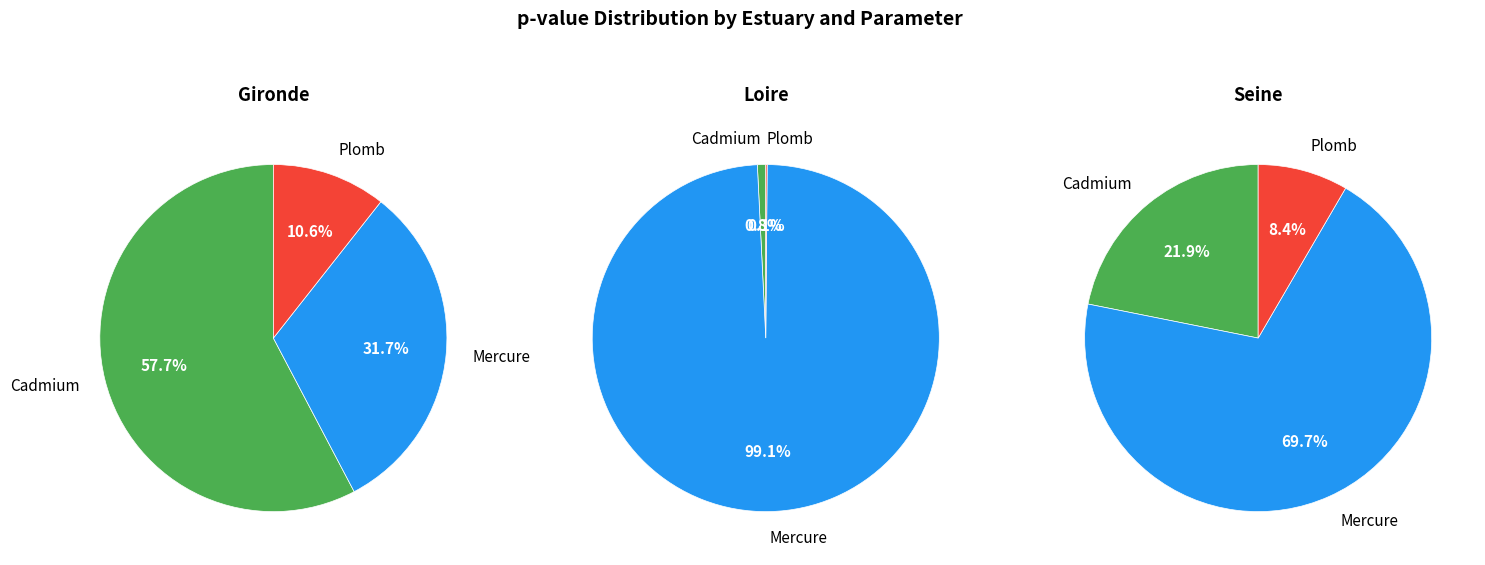

To the nearest percent, what is the combined percentage of Mercure and Cadmium?

92%